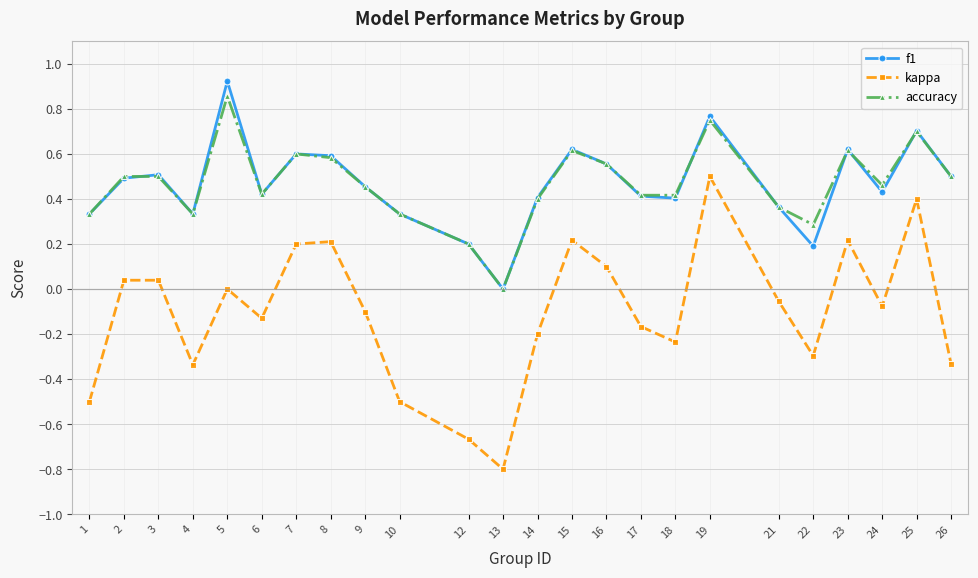

Where is kappa nearest to the value 0?

5